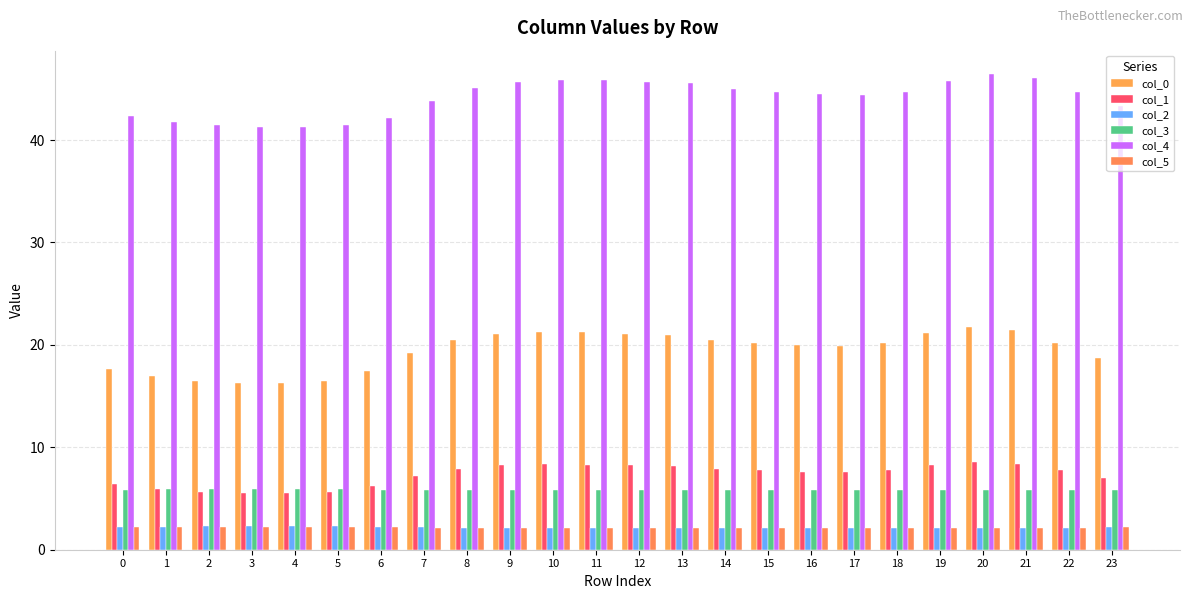

What is the smallest value displayed?

2.1